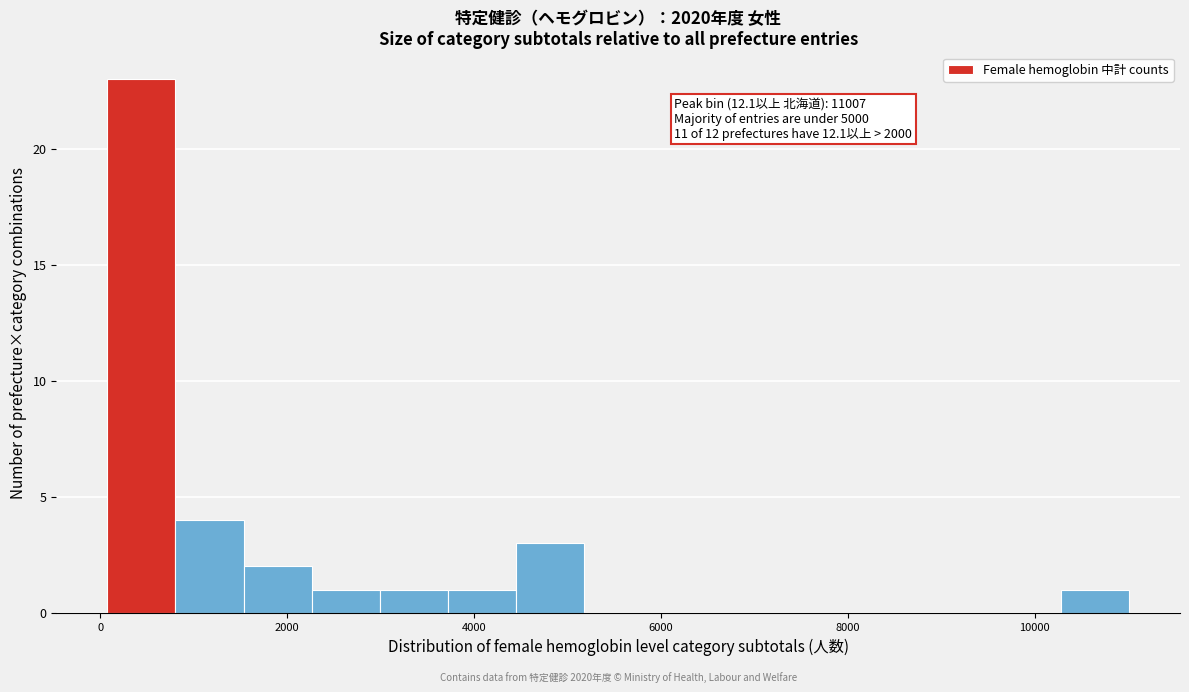

Around what value on the x-axis is the tallest bar? Give the approximate position of its centre, as read against the axis.

400